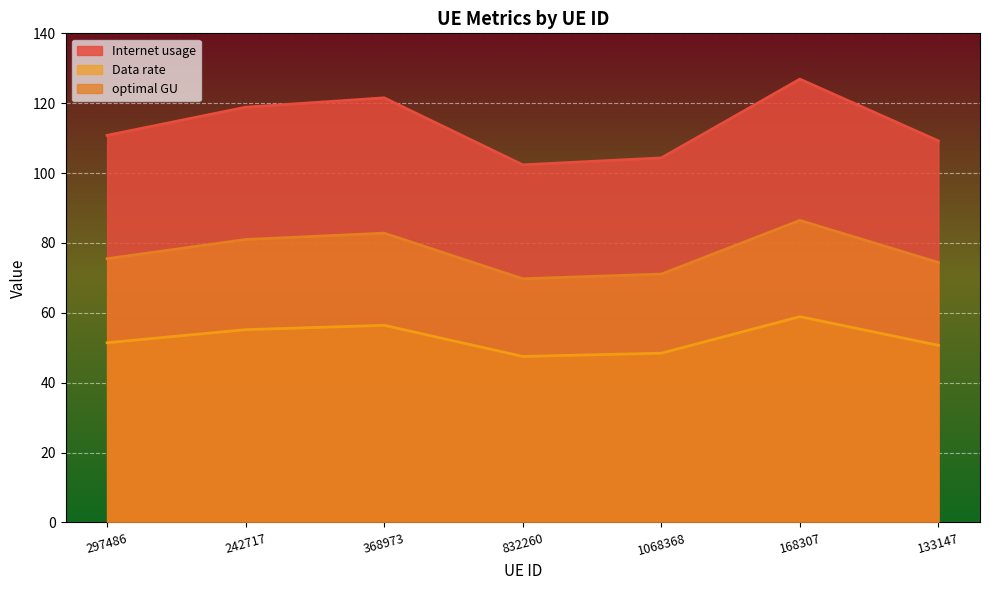

What is the minimum value for Data rate?

47.5